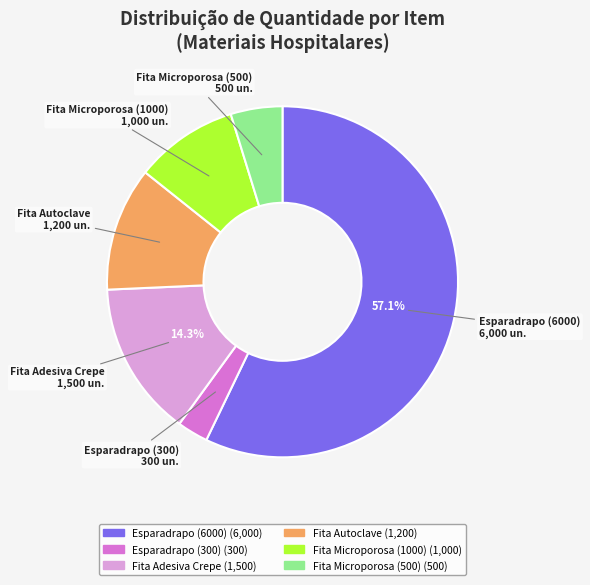

True or false: Fita Microporosa (500) accounts for 5% of the total.

True